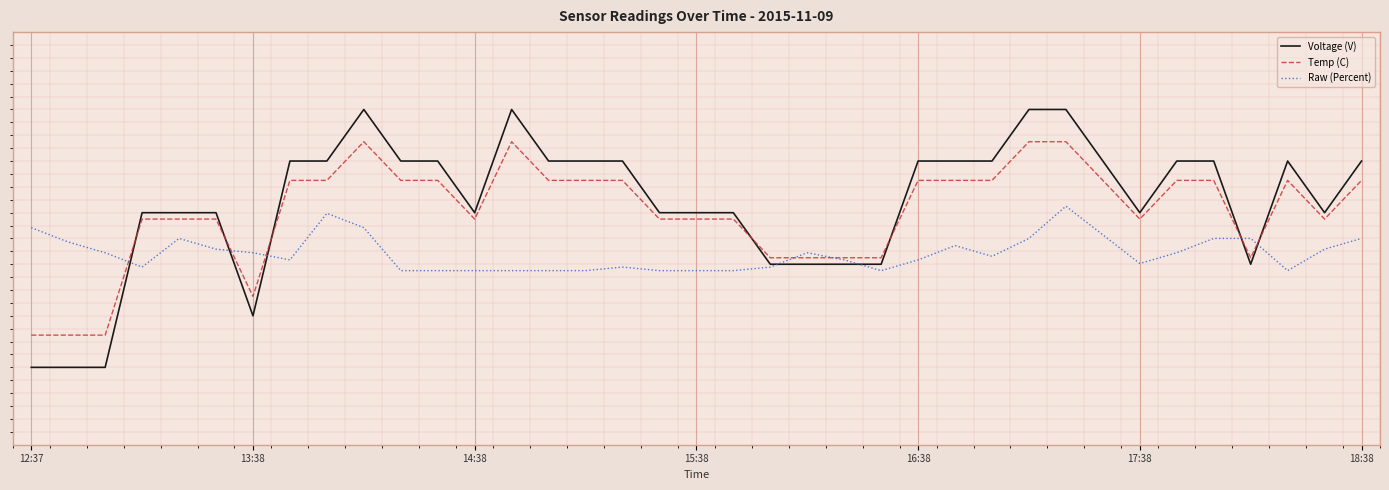

Does the chart have visible grid lines?

Yes